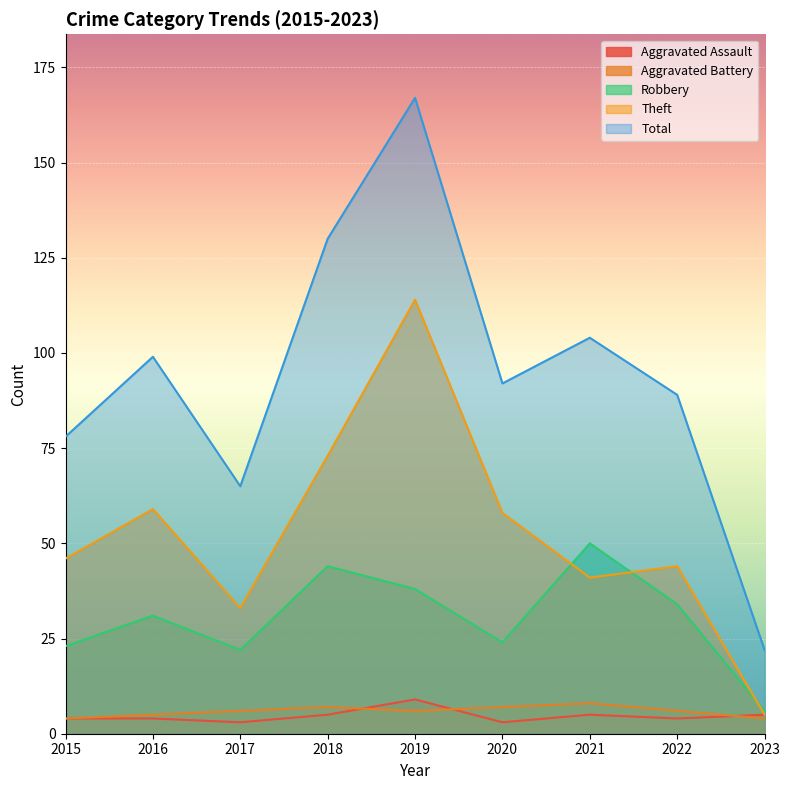

How many Aggravated Battery values are between 5 and 7?

6